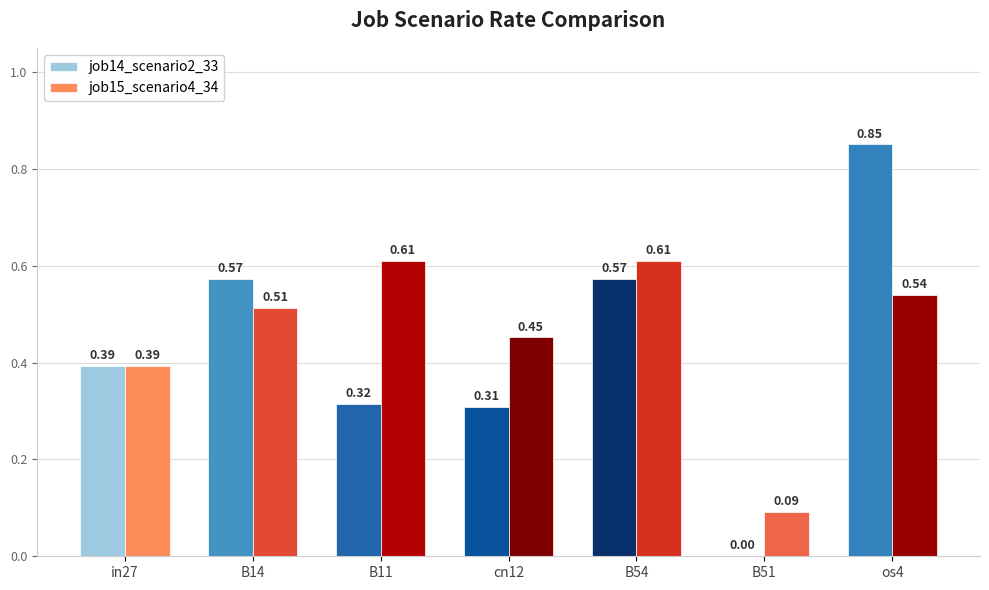

Which series has the largest total across all categories?

job15_scenario4_34